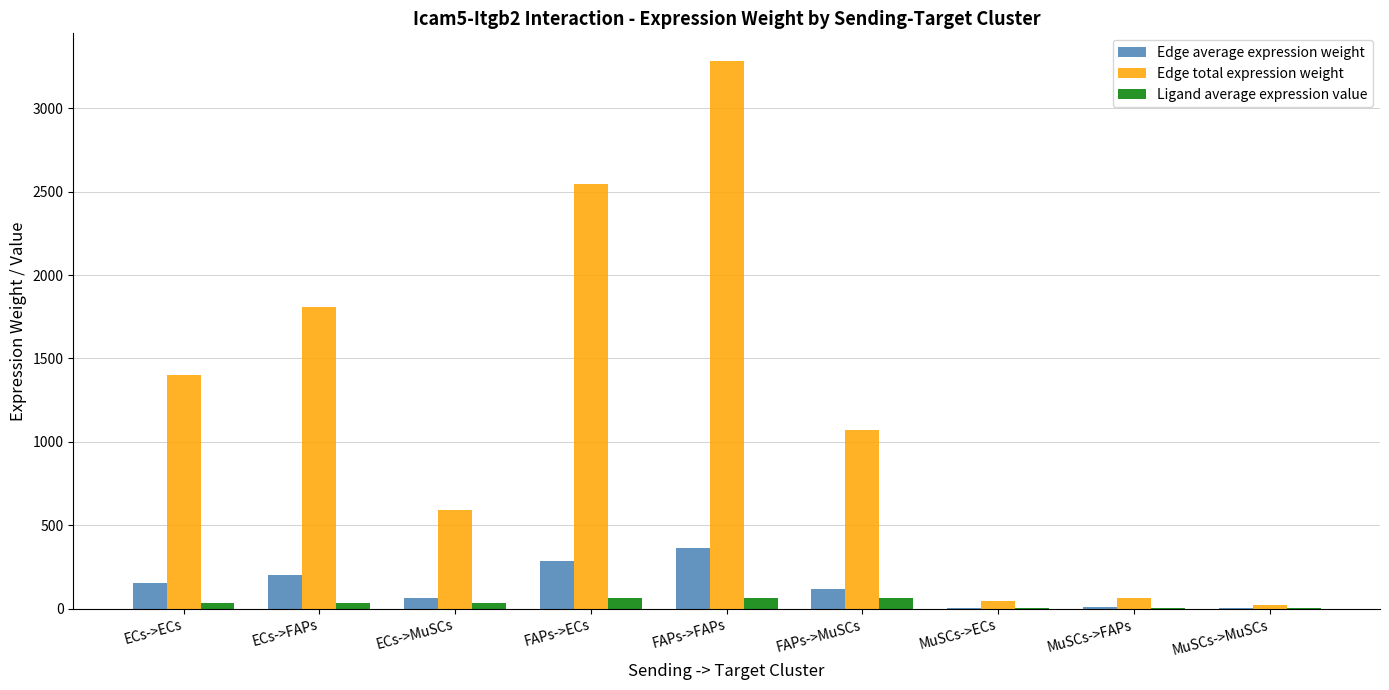

At which category is the sum across all series the highest?

FAPs->FAPs